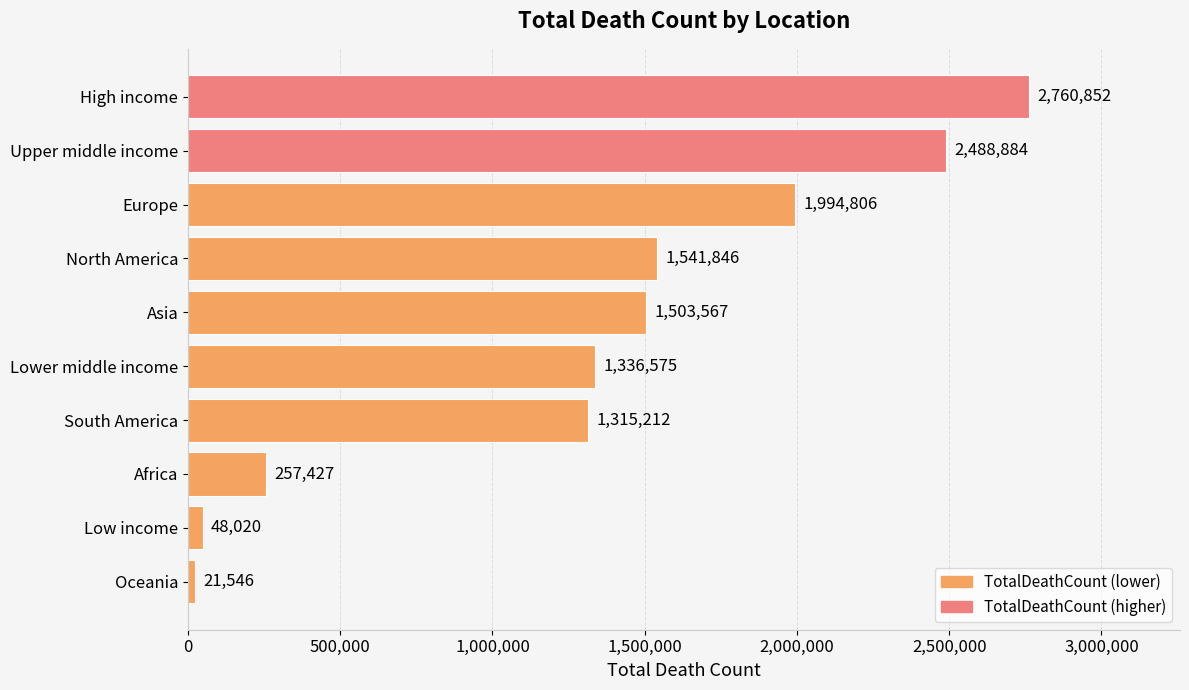

The chart shows a value of 1092446 at High income. True or false?

False